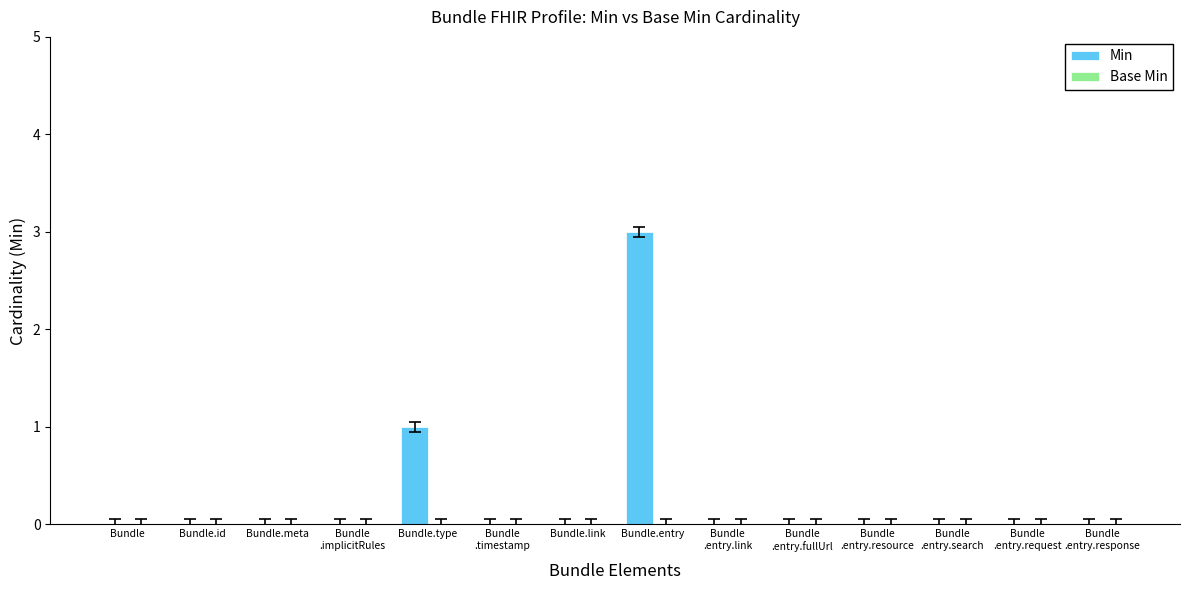

Are the bars horizontal?

No